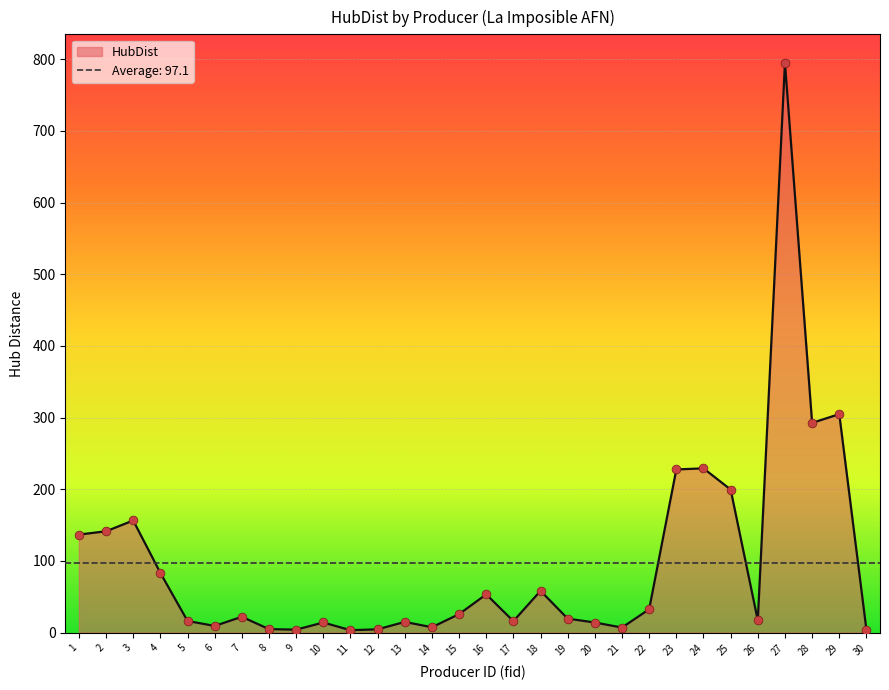

What is the change in value from 10 to 17?

+1.9